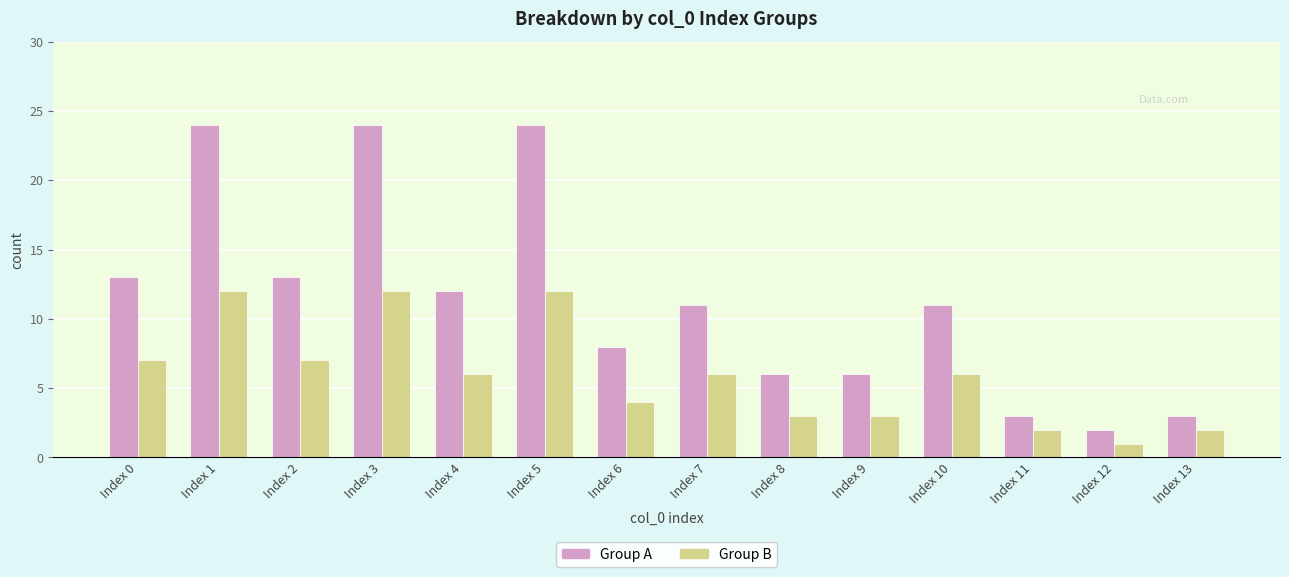

What value does the Group A series have at Index 6, to the nearest 5?

10